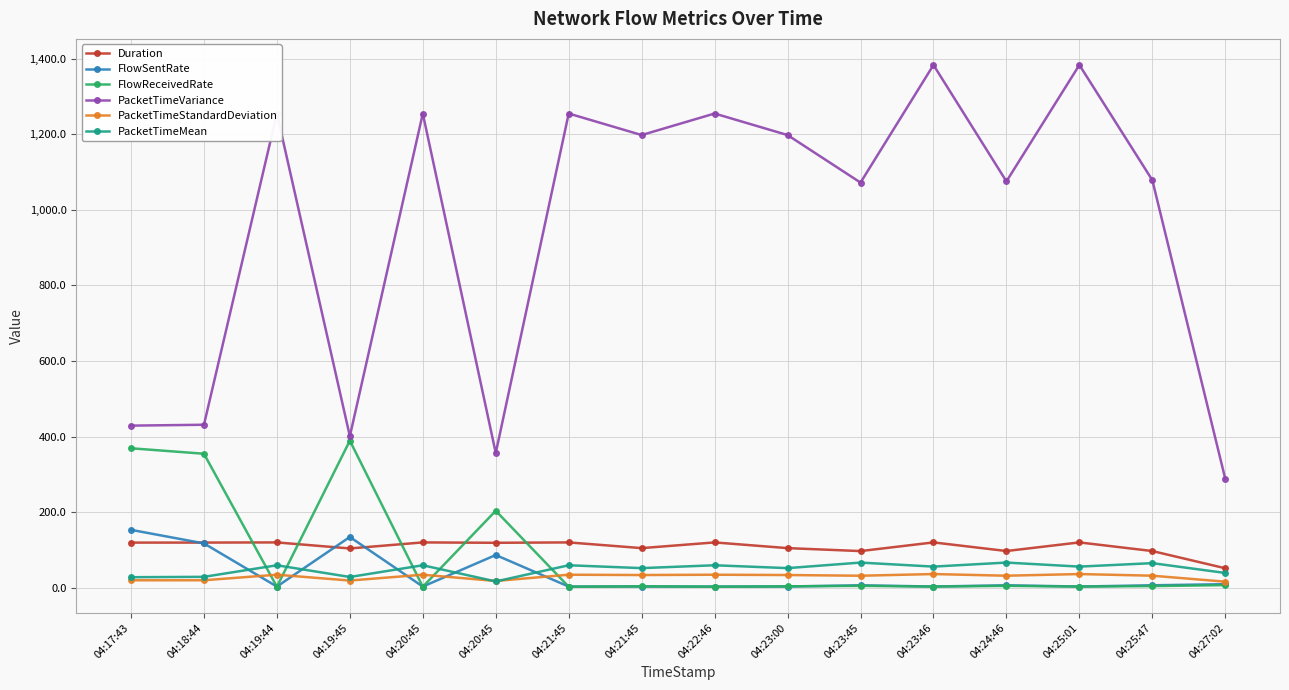

Reading right to left, list all the values displayed in this chart.

Duration: 04:27:02=52.5	04:25:47=98.0	04:25:01=120.8	04:24:46=98.1	04:23:46=120.8	04:23:45=97.9	04:23:00=105.7	04:22:46=120.8	04:21:45=105.7	04:21:45=120.8	04:20:45=119.8	04:20:45=120.8	04:19:45=104.8	04:19:44=120.8	04:18:44=120.4	04:17:43=120.3
FlowSentRate: 04:27:02=10.4	04:25:47=7.5	04:25:01=4.2	04:24:46=7.5	04:23:46=4.2	04:23:45=7.5	04:23:00=4.2	04:22:46=4.1	04:21:45=4.2	04:21:45=4.1	04:20:45=87.5	04:20:45=4.1	04:19:45=135.2	04:19:44=4.1	04:18:44=118.2	04:17:43=154.0
FlowReceivedRate: 04:27:02=7.9	04:25:47=5.4	04:25:01=4.1	04:24:46=6.0	04:23:46=4.1	04:23:45=6.0	04:23:00=4.7	04:22:46=3.7	04:21:45=4.7	04:21:45=3.7	04:20:45=204.4	04:20:45=3.7	04:19:45=389.8	04:19:44=3.7	04:18:44=355.2	04:17:43=369.7
PacketTimeVariance: 04:27:02=288.6	04:25:47=1078.5	04:25:01=1382.9	04:24:46=1075.2	04:23:46=1382.9	04:23:45=1072.0	04:23:00=1197.7	04:22:46=1254.6	04:21:45=1197.7	04:21:45=1254.6	04:20:45=357.2	04:20:45=1254.6	04:19:45=401.6	04:19:44=1254.6	04:18:44=431.9	04:17:43=429.6
PacketTimeStandardDeviation: 04:27:02=17.0	04:25:47=32.8	04:25:01=37.2	04:24:46=32.8	04:23:46=37.2	04:23:45=32.7	04:23:00=34.6	04:22:46=35.4	04:21:45=34.6	04:21:45=35.4	04:20:45=18.9	04:20:45=35.4	04:19:45=20.0	04:19:44=35.4	04:18:44=20.8	04:17:43=20.7
PacketTimeMean: 04:27:02=40.1	04:25:47=66.0	04:25:01=56.9	04:24:46=67.6	04:23:46=56.9	04:23:45=67.5	04:23:00=52.9	04:22:46=60.4	04:21:45=52.9	04:21:45=60.4	04:20:45=17.6	04:20:45=60.4	04:19:45=29.4	04:19:44=60.4	04:18:44=29.8	04:17:43=28.8